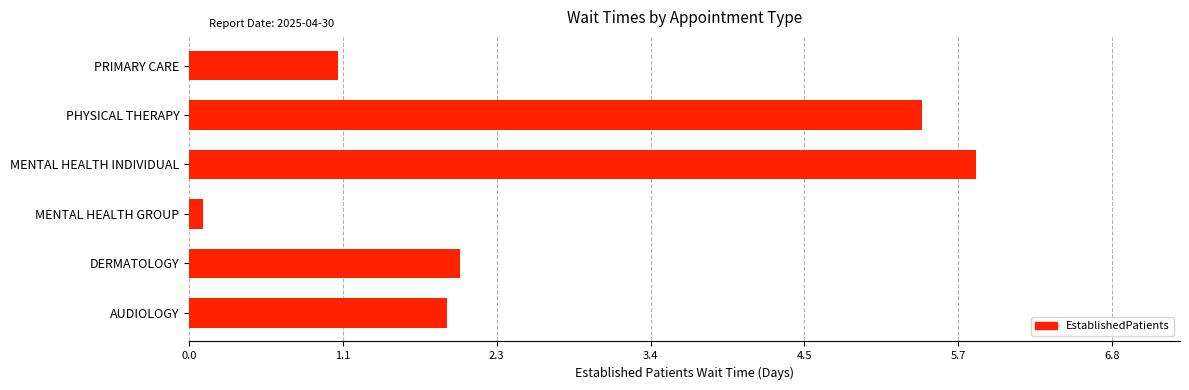

What is the smallest value displayed?

0.1